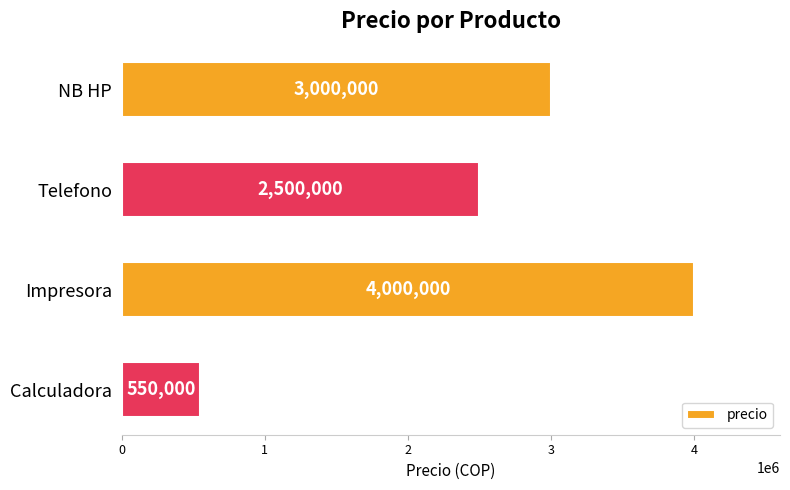

Which category has the lowest value across all series?

Calculadora